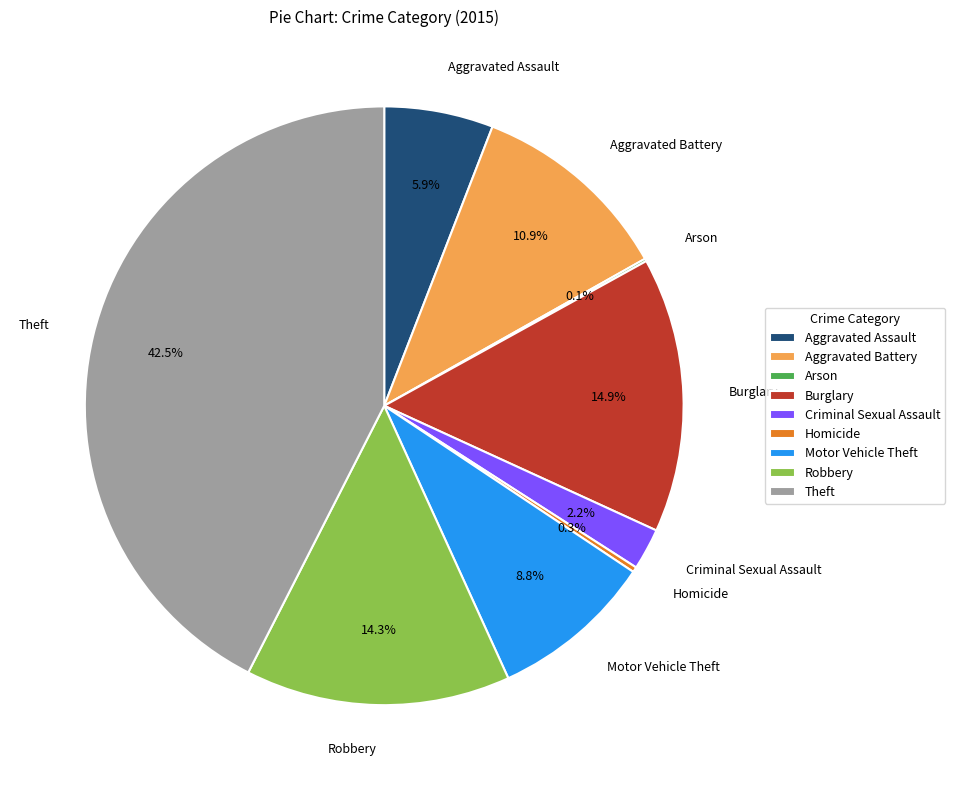

To the nearest percent, what is the average slice percentage?

11%